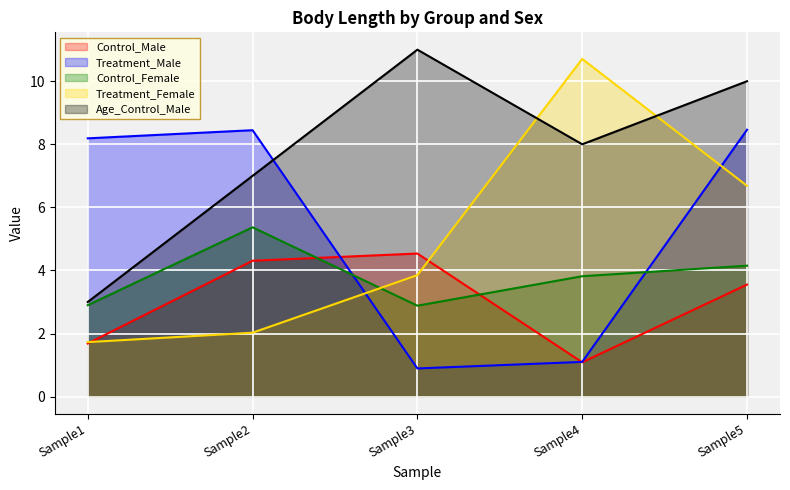

Reading left to right, transcribe all the data shown in this chart.

Control_Male: Sample1=1.7	Sample2=4.3	Sample3=4.5	Sample4=1.1	Sample5=3.6
Treatment_Male: Sample1=8.2	Sample2=8.4	Sample3=0.9	Sample4=1.1	Sample5=8.5
Control_Female: Sample1=2.9	Sample2=5.4	Sample3=2.9	Sample4=3.8	Sample5=4.2
Treatment_Female: Sample1=1.7	Sample2=2.0	Sample3=3.9	Sample4=10.7	Sample5=6.7
Age_Control_Male: Sample1=3.0	Sample2=7.0	Sample3=11.0	Sample4=8.0	Sample5=10.0